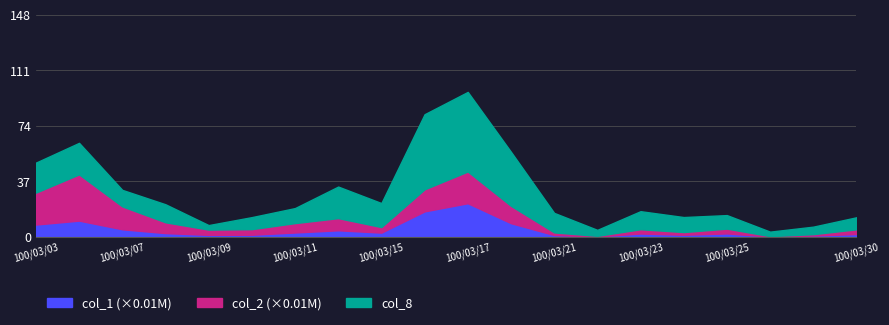

Rank the series at 100/03/24 from highest to lowest value.

col_8, col_2_scaled, col_1_scaled